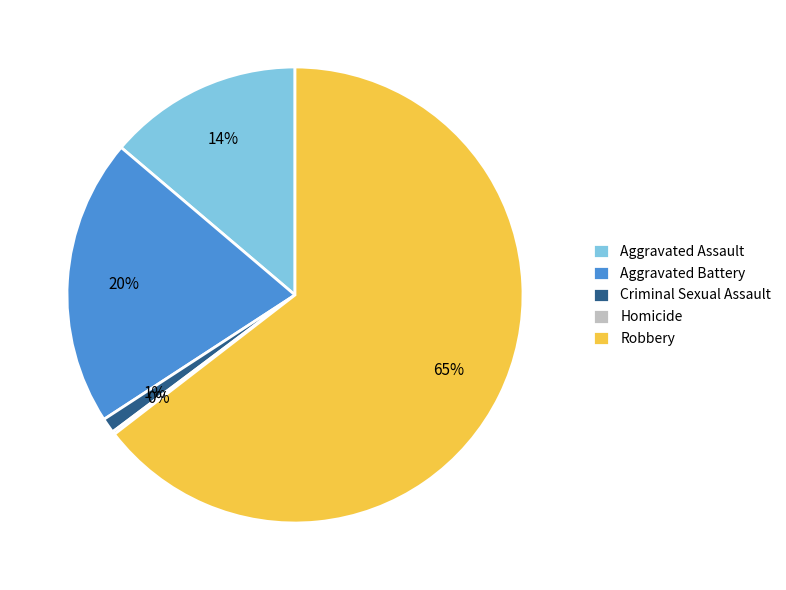

The Aggravated Battery slice represents 20% of the pie. True or false?

True